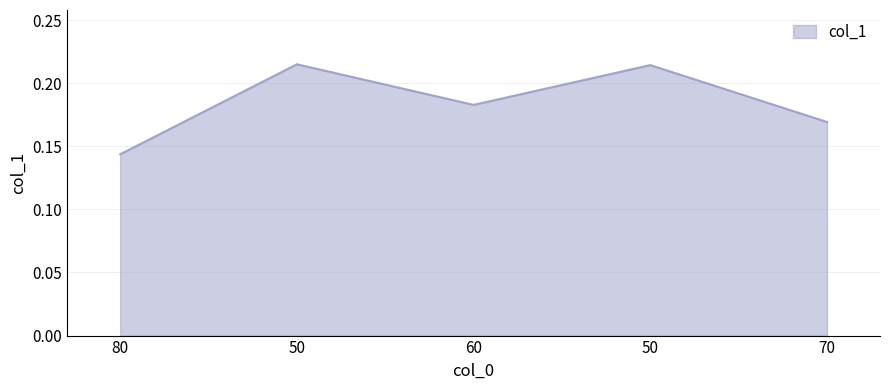

How many interior local peaks (higher than both neighbors) does the data have?

2